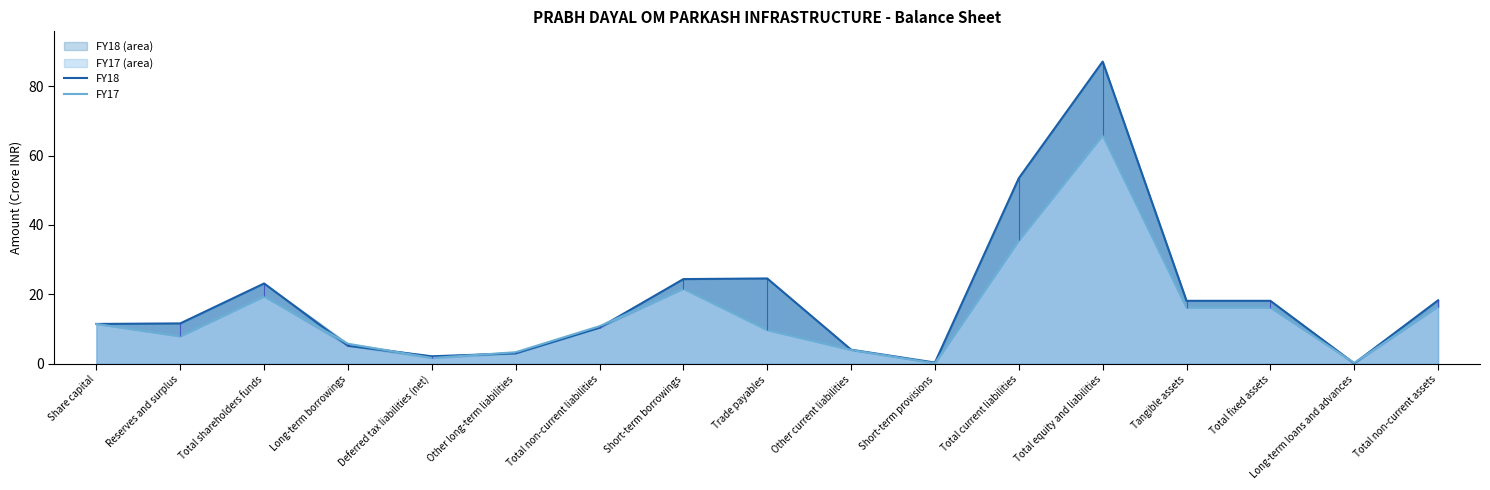

Which category has the lowest value in the FY18 series?

Long-term loans and advances